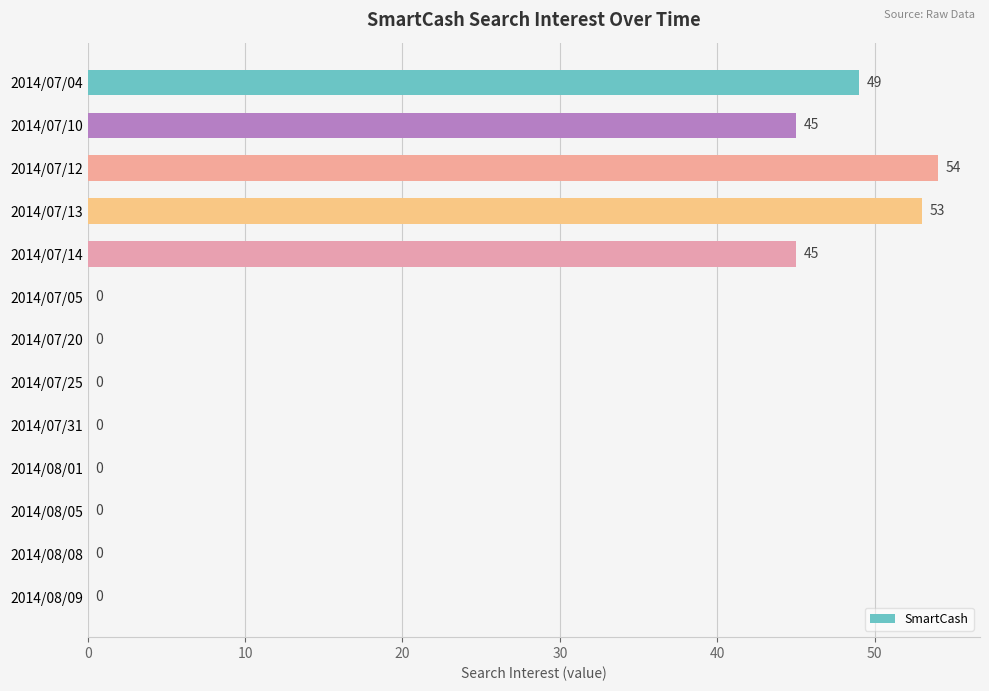

What is the maximum value shown in the chart?

54